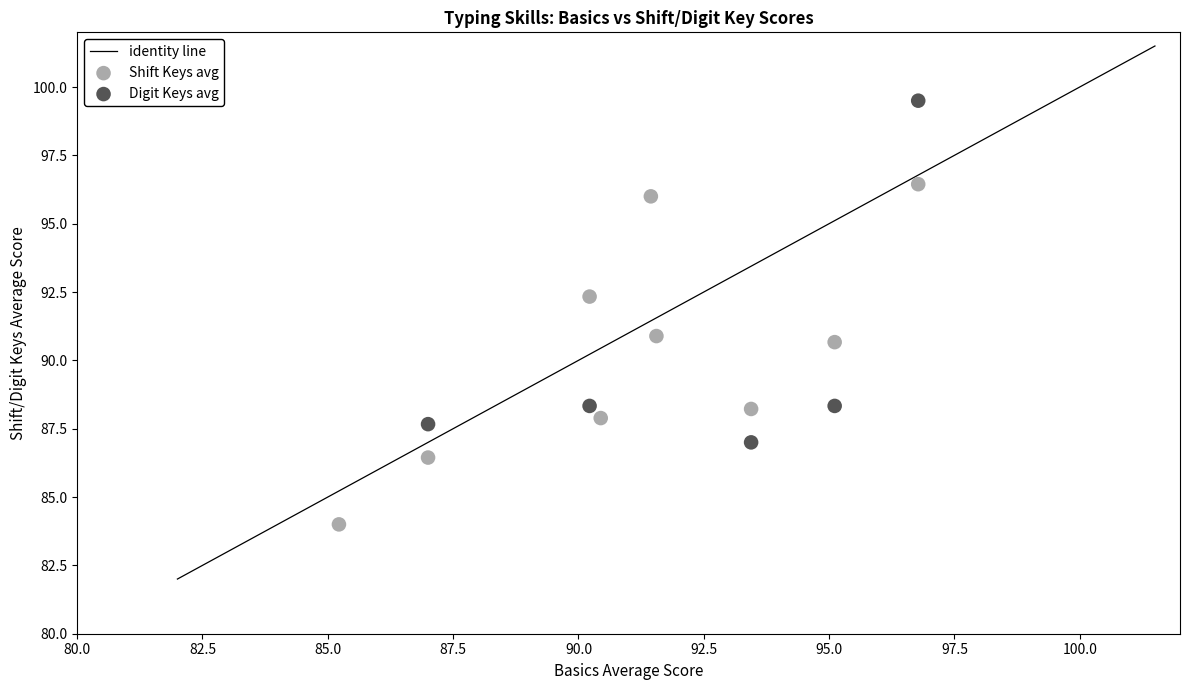

Which series contains the highest Y value?

Digit Keys avg